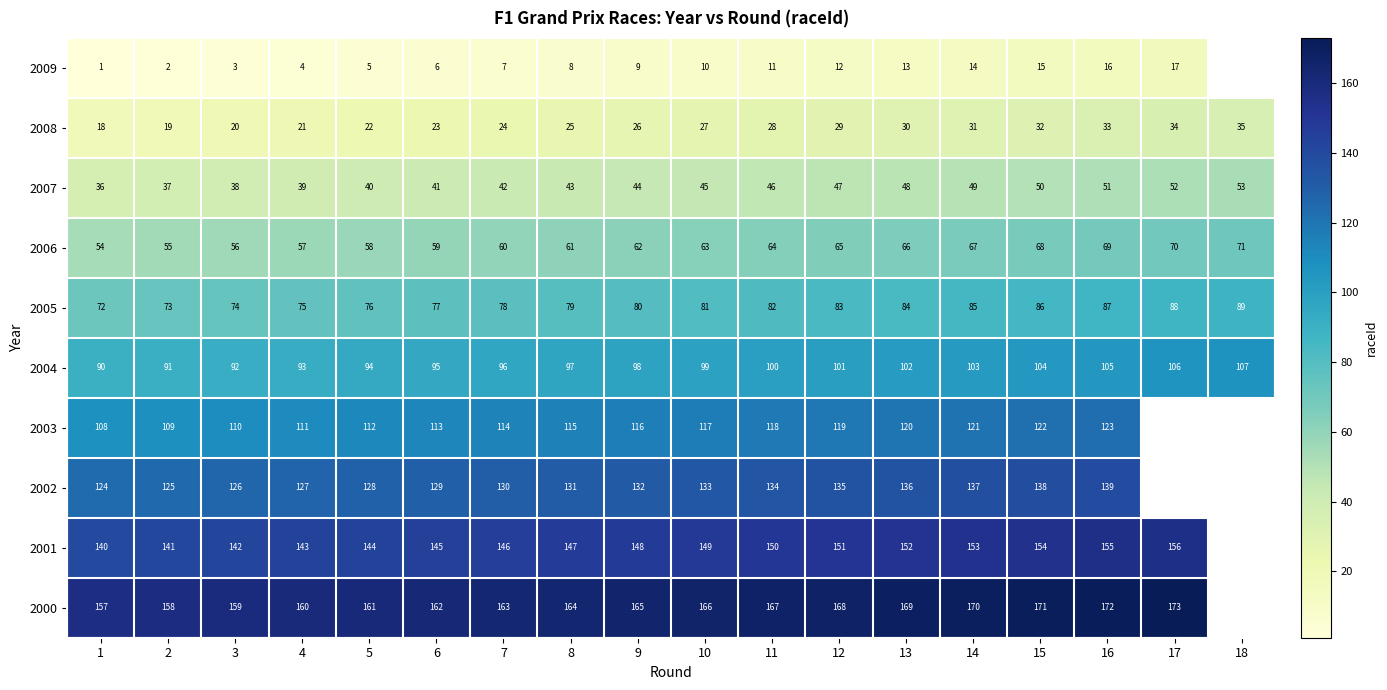

Which label corresponds to the smallest value in the chart?

1